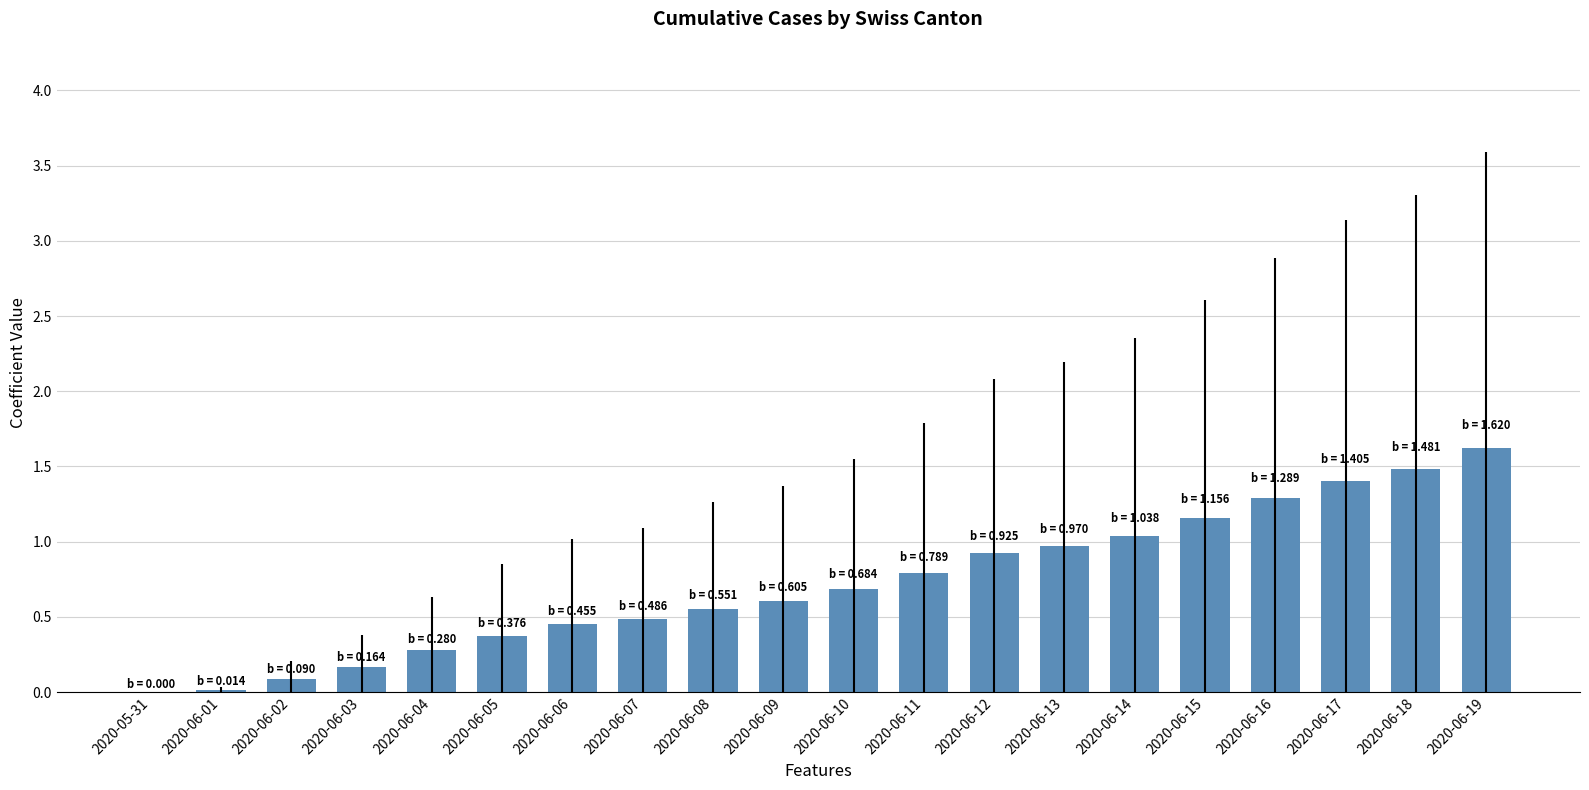

What is the average value?

0.7